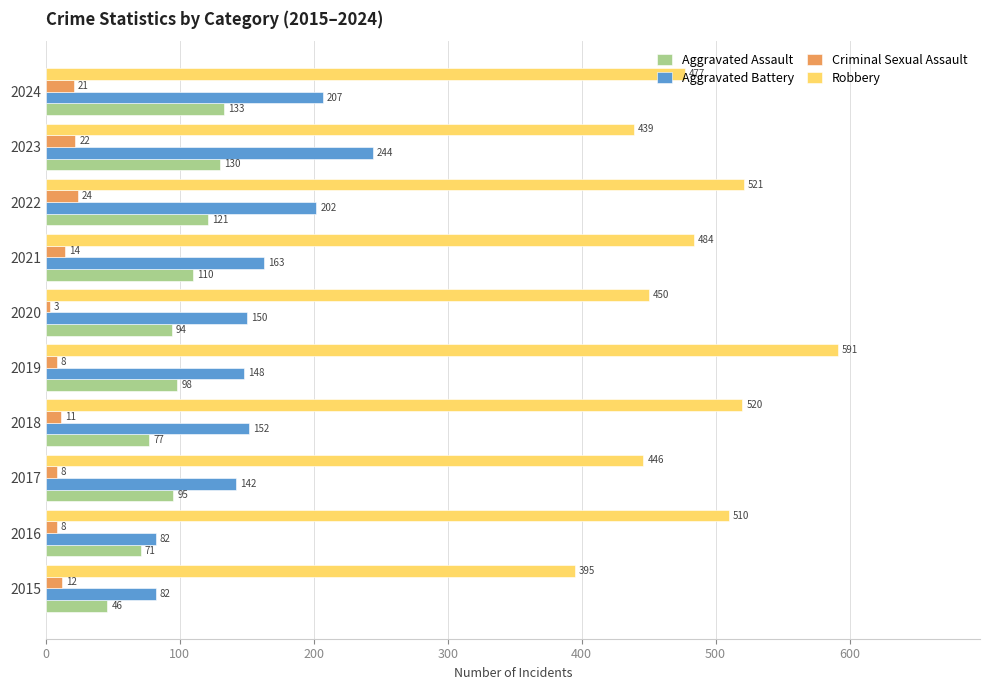

What is the sum of all Robbery values?

4833